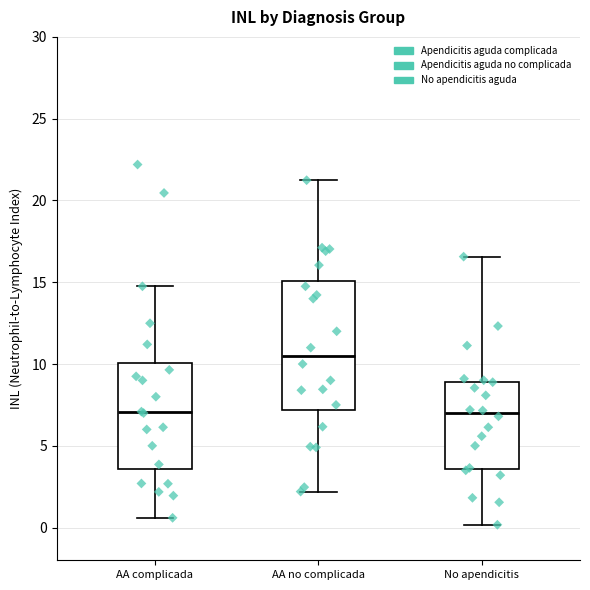

Where is the lower edge of the box for AA complicada on the y-axis? The values are not printed on the chart, so give them approximately, as read against the axis.

3.5